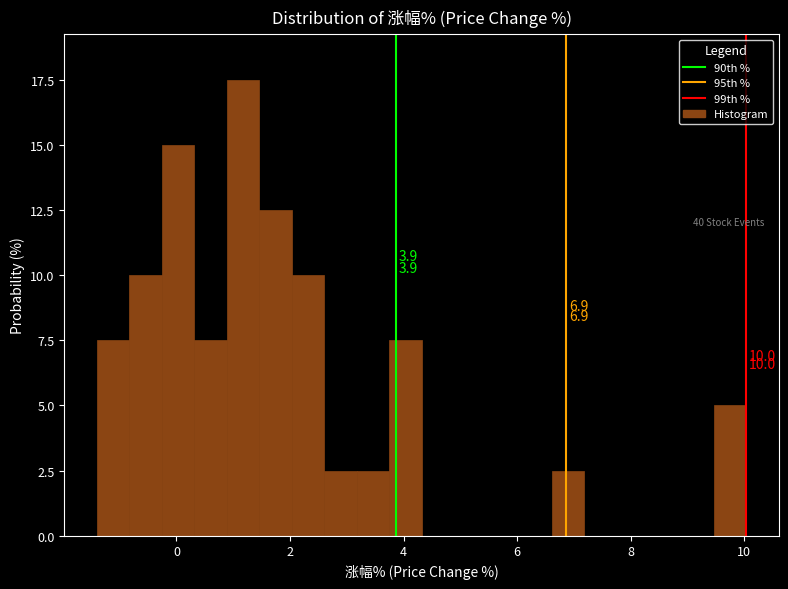

Read against the x-axis, roughly where is the centre of the tallest bar?

1.2